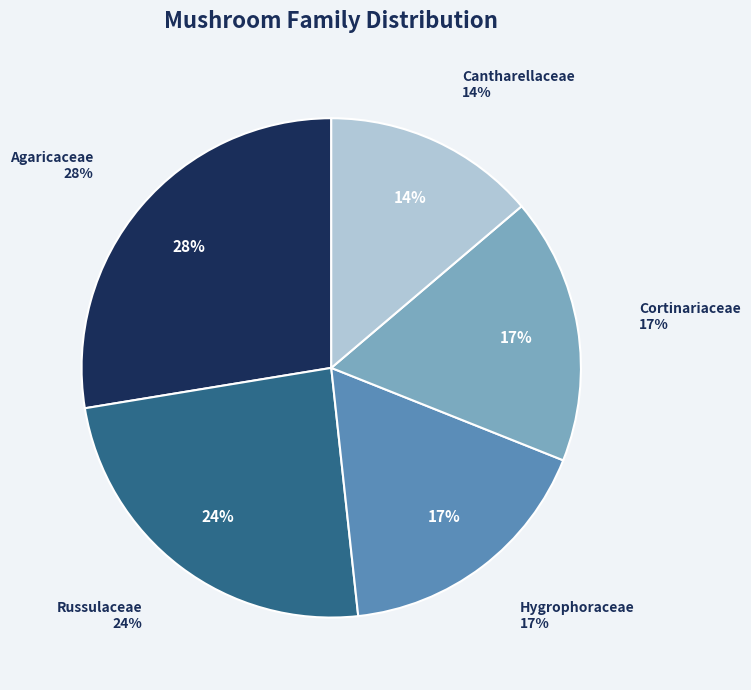

To the nearest percent, what is the average slice percentage?

20%